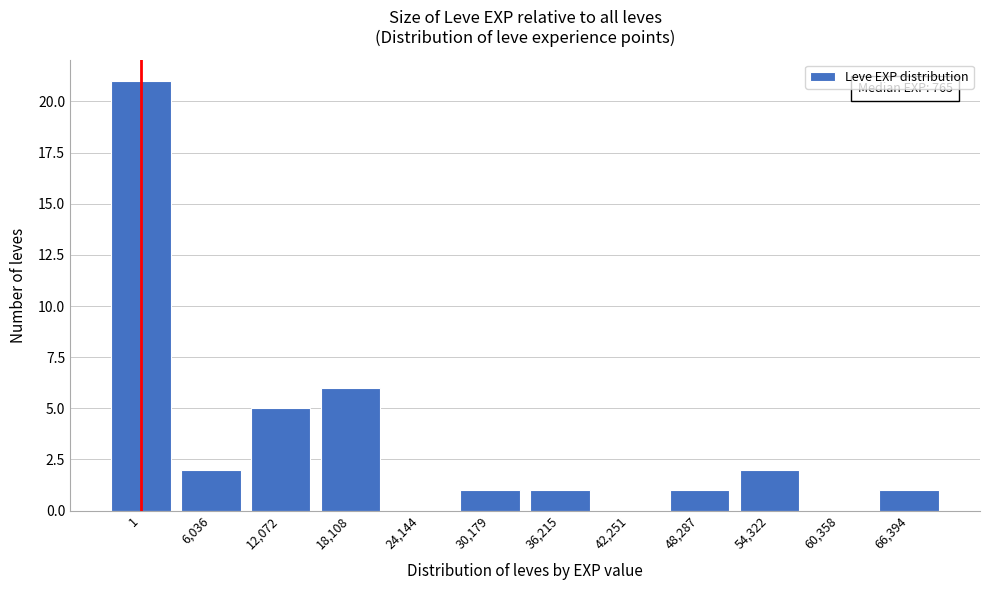

Reading right to left, extract all data points from this chart.

66,394=1	60,358=0	54,322=2	48,287=1	42,251=0	36,215=1	30,179=1	24,144=0	18,108=6	12,072=5	6,036=2	1=21